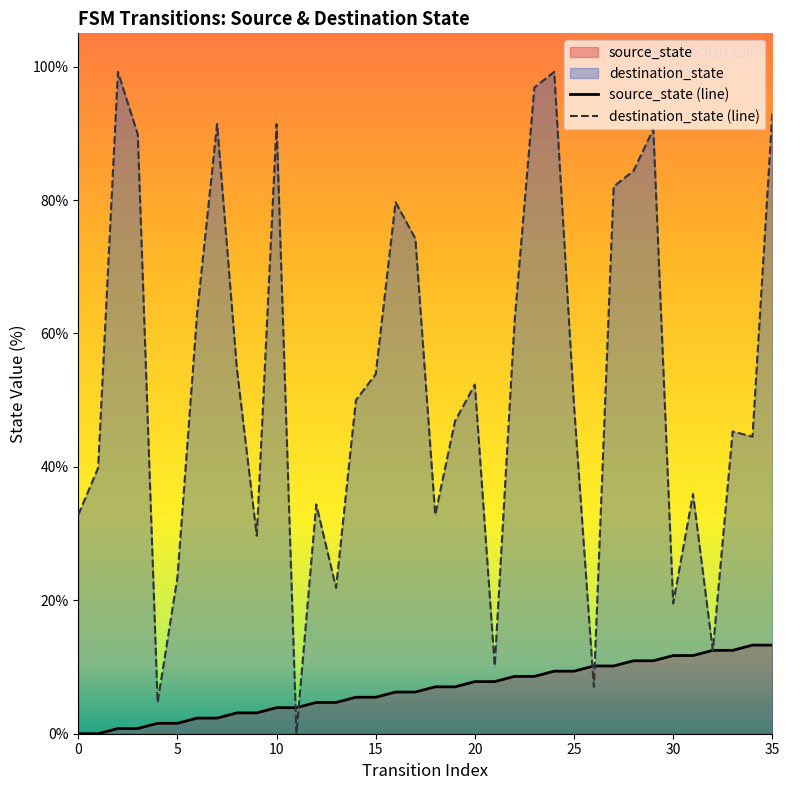

The value of source_state (line) at 14 is 7.7. True or false?

False